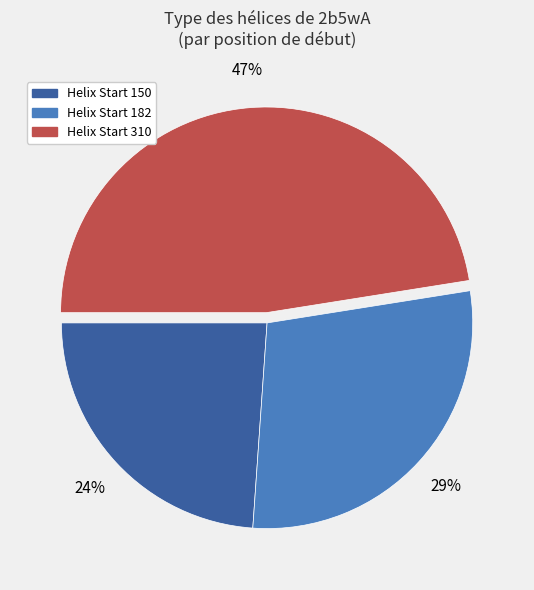

To the nearest percent, what is the average slice percentage?

33%